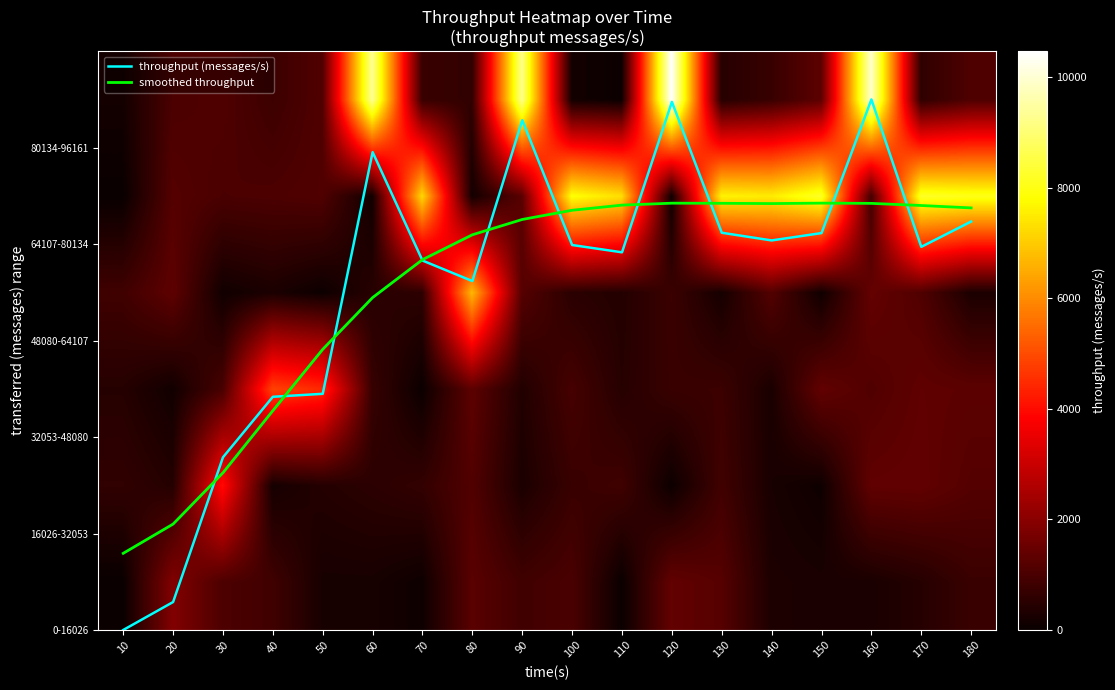

What is the difference between the maximum and minimum values in the throughput (messages/s) series?

5.5